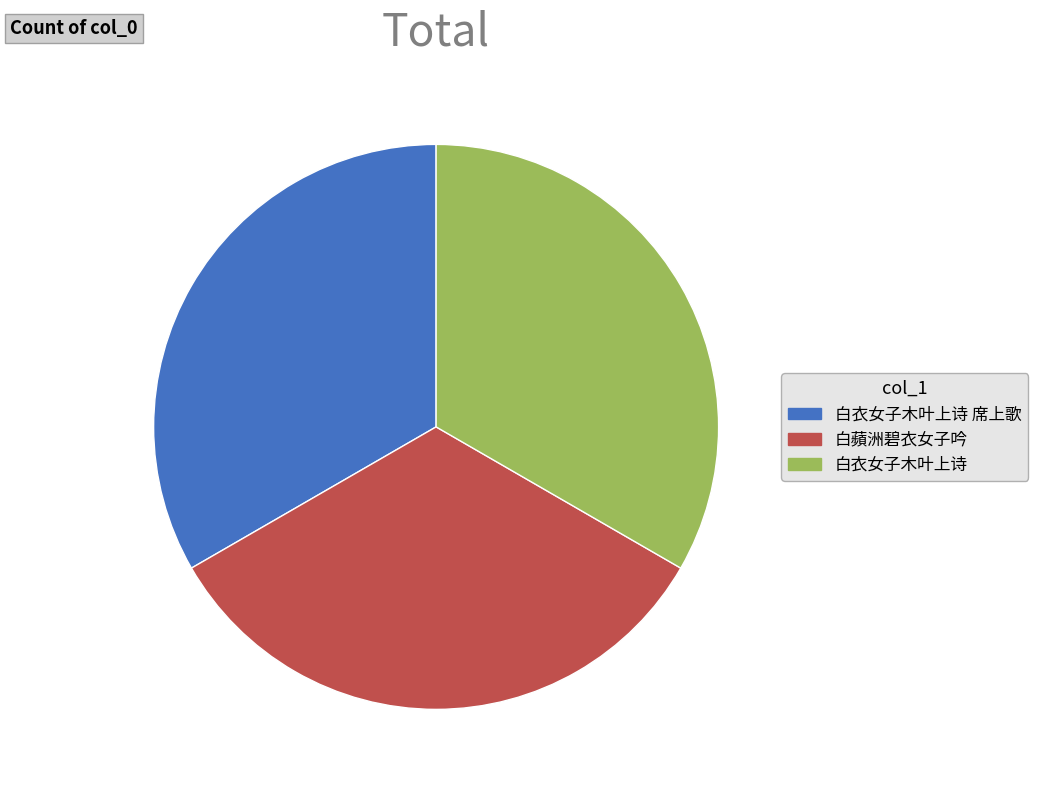

What is the ratio of the value at 白衣女子木叶上诗 to the value at 白衣女子木叶上诗 席上歌?

1.0